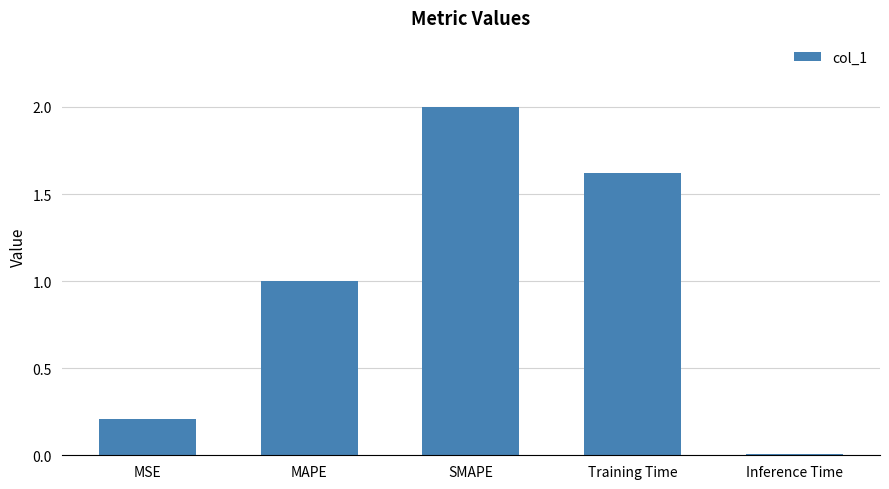

Are the bars grouped side by side (vs. stacked)?

No